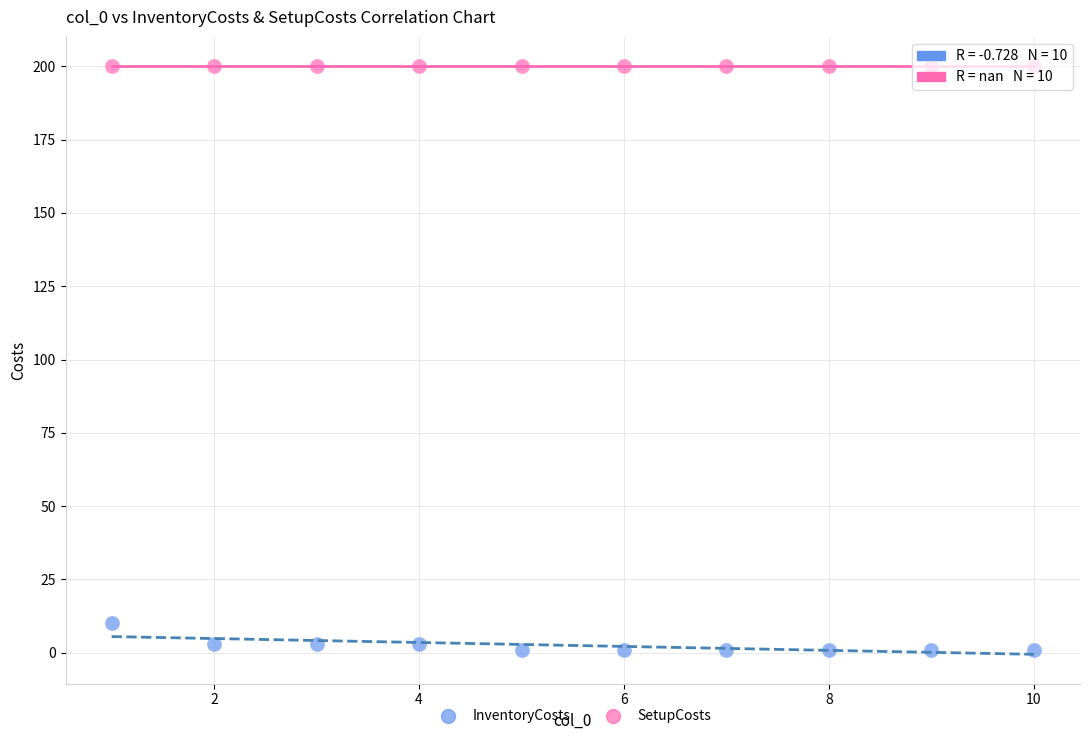

What are all the series names shown in the legend?

InventoryCosts, SetupCosts